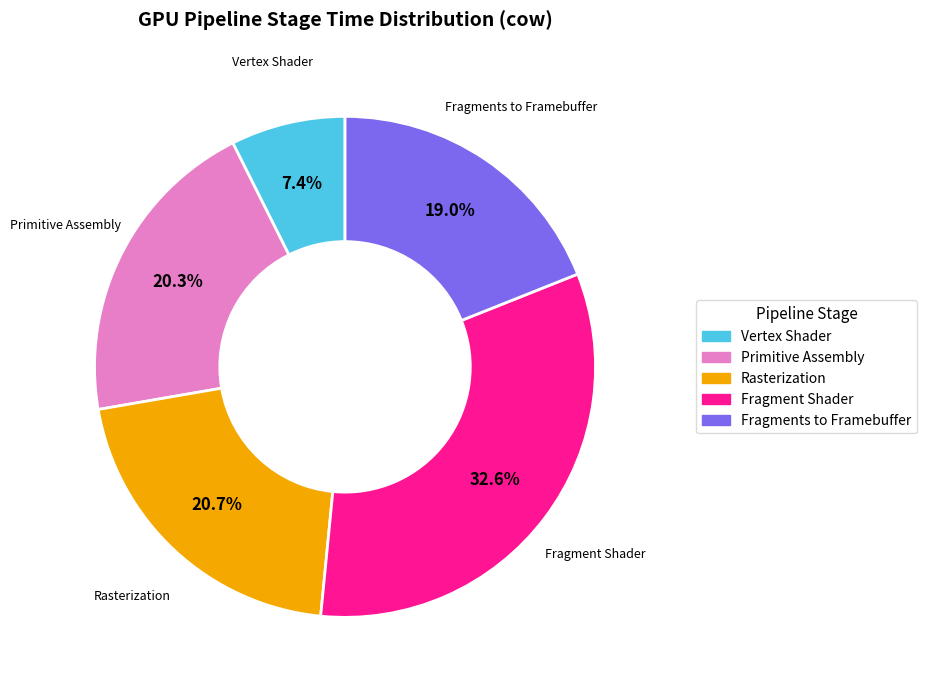

How many segments does this pie chart have?

5